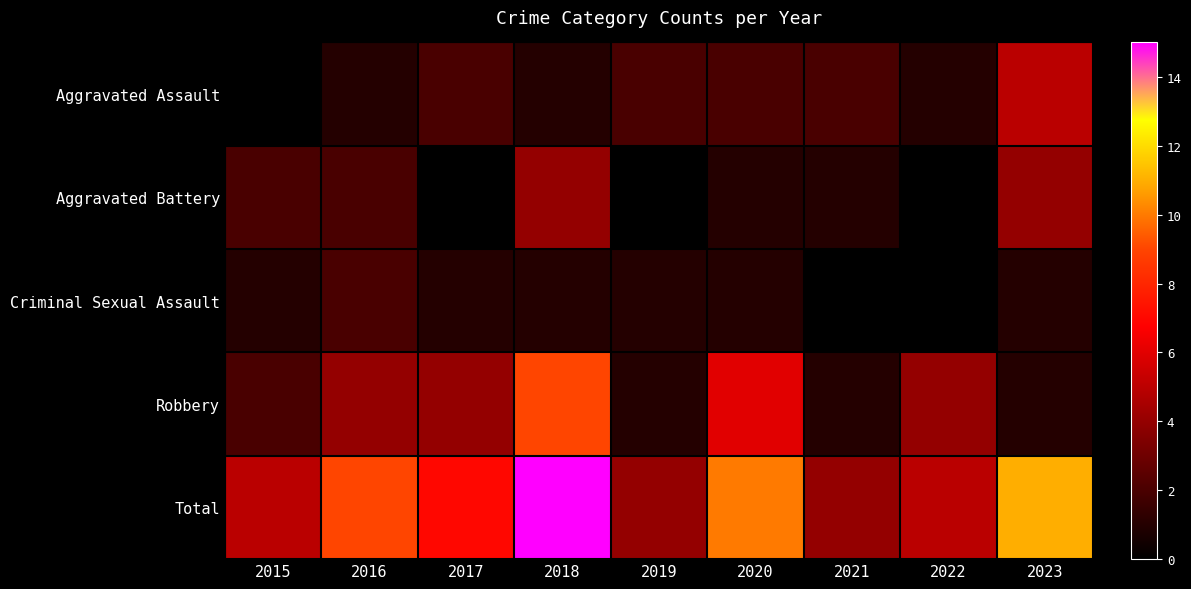

Reading left to right, extract all data points from this chart.

Aggravated Assault: 2015=0	2016=1	2017=2	2018=1	2019=2	2020=2	2021=2	2022=1	2023=5
Aggravated Battery: 2015=2	2016=2	2017=0	2018=4	2019=0	2020=1	2021=1	2022=0	2023=4
Criminal Sexual Assault: 2015=1	2016=2	2017=1	2018=1	2019=1	2020=1	2021=0	2022=0	2023=1
Robbery: 2015=2	2016=4	2017=4	2018=9	2019=1	2020=6	2021=1	2022=4	2023=1
Total: 2015=5	2016=9	2017=7	2018=15	2019=4	2020=10	2021=4	2022=5	2023=11